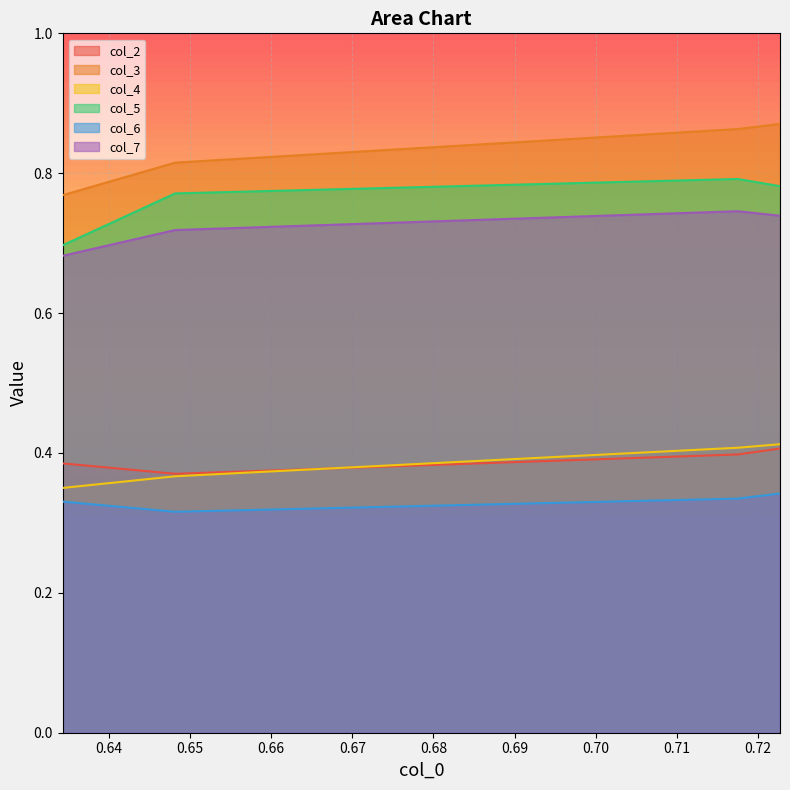

Reading left to right, extract all data points from this chart.

col_2: 0.634315425=0.4	0.648180243=0.4	0.717504333=0.4	0.72270364=0.4
col_3: 0.634315425=0.8	0.648180243=0.8	0.717504333=0.9	0.72270364=0.9
col_4: 0.634315425=0.3	0.648180243=0.4	0.717504333=0.4	0.72270364=0.4
col_5: 0.634315425=0.7	0.648180243=0.8	0.717504333=0.8	0.72270364=0.8
col_6: 0.634315425=0.3	0.648180243=0.3	0.717504333=0.3	0.72270364=0.3
col_7: 0.634315425=0.7	0.648180243=0.7	0.717504333=0.7	0.72270364=0.7